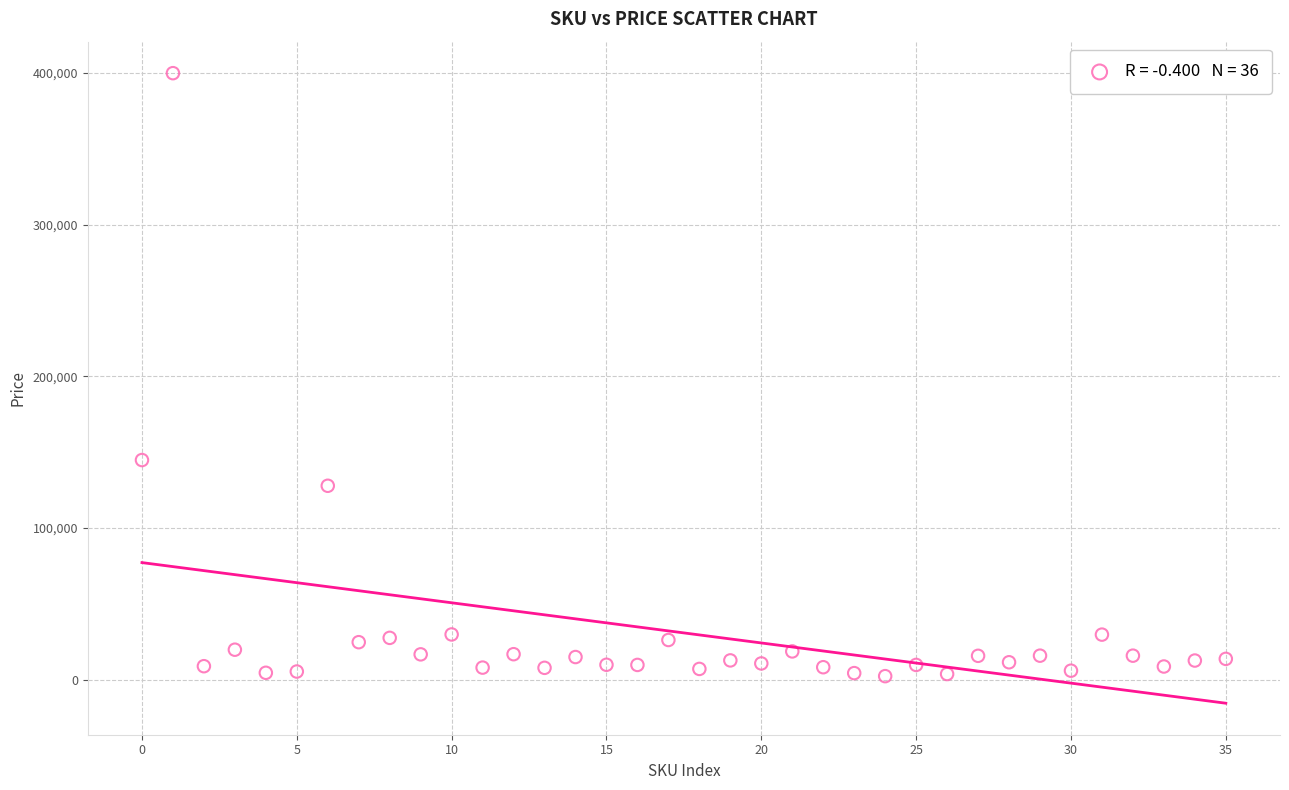

What Y value in the scatter plot is closest to 201149?

144858